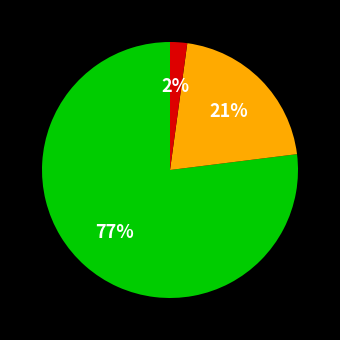

To the nearest percent, what is the difference between the largest and smallest slice percentages?

75%